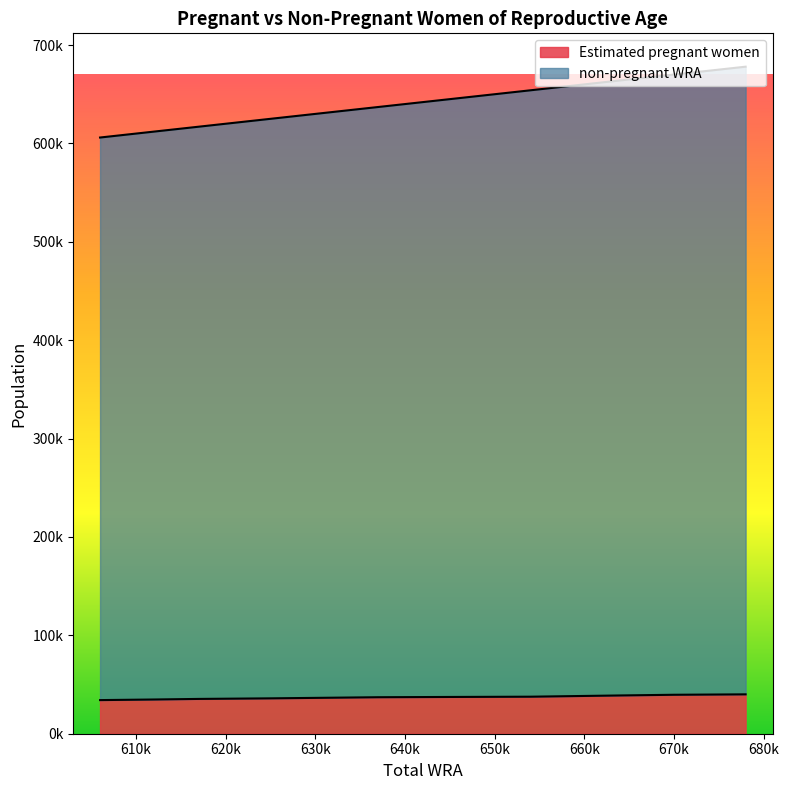

Between 654000 and 678000, which is larger?

678000